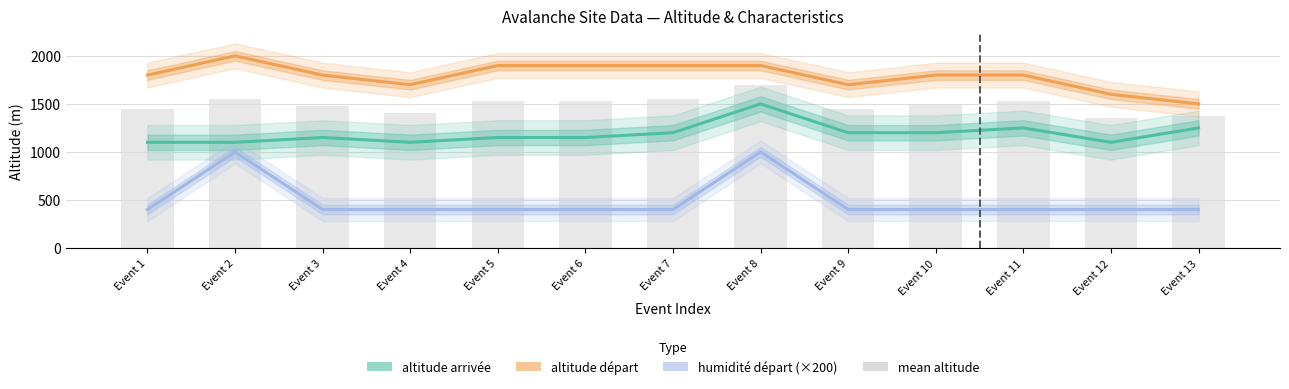

What is the sum of the altitude arrivée values at Event 4 and Event 11?

2350